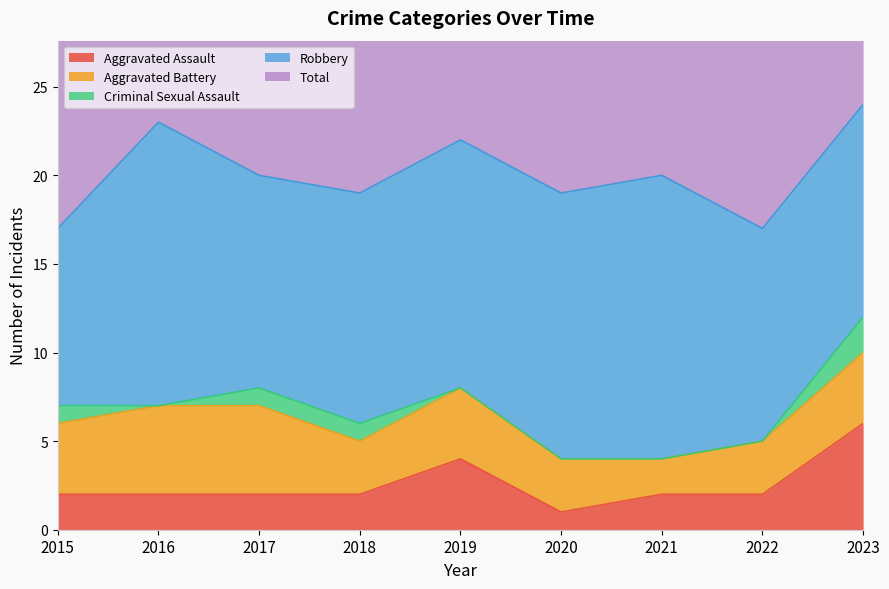

At which label is Criminal Sexual Assault closest to 1?

2015